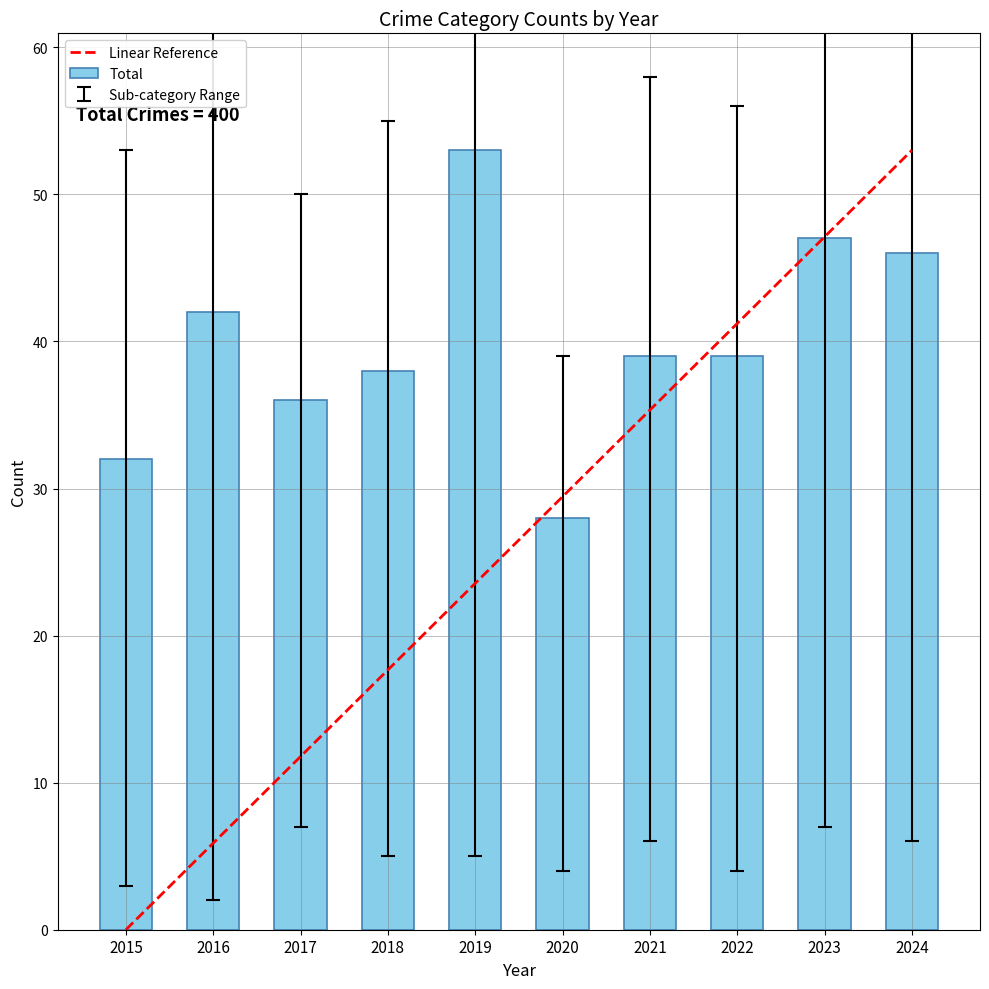

The value of Aggravated Assault at 2022 is 6. True or false?

False